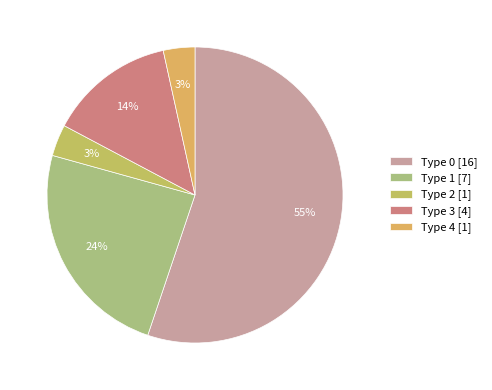

Which category has the smallest portion of the pie?

2